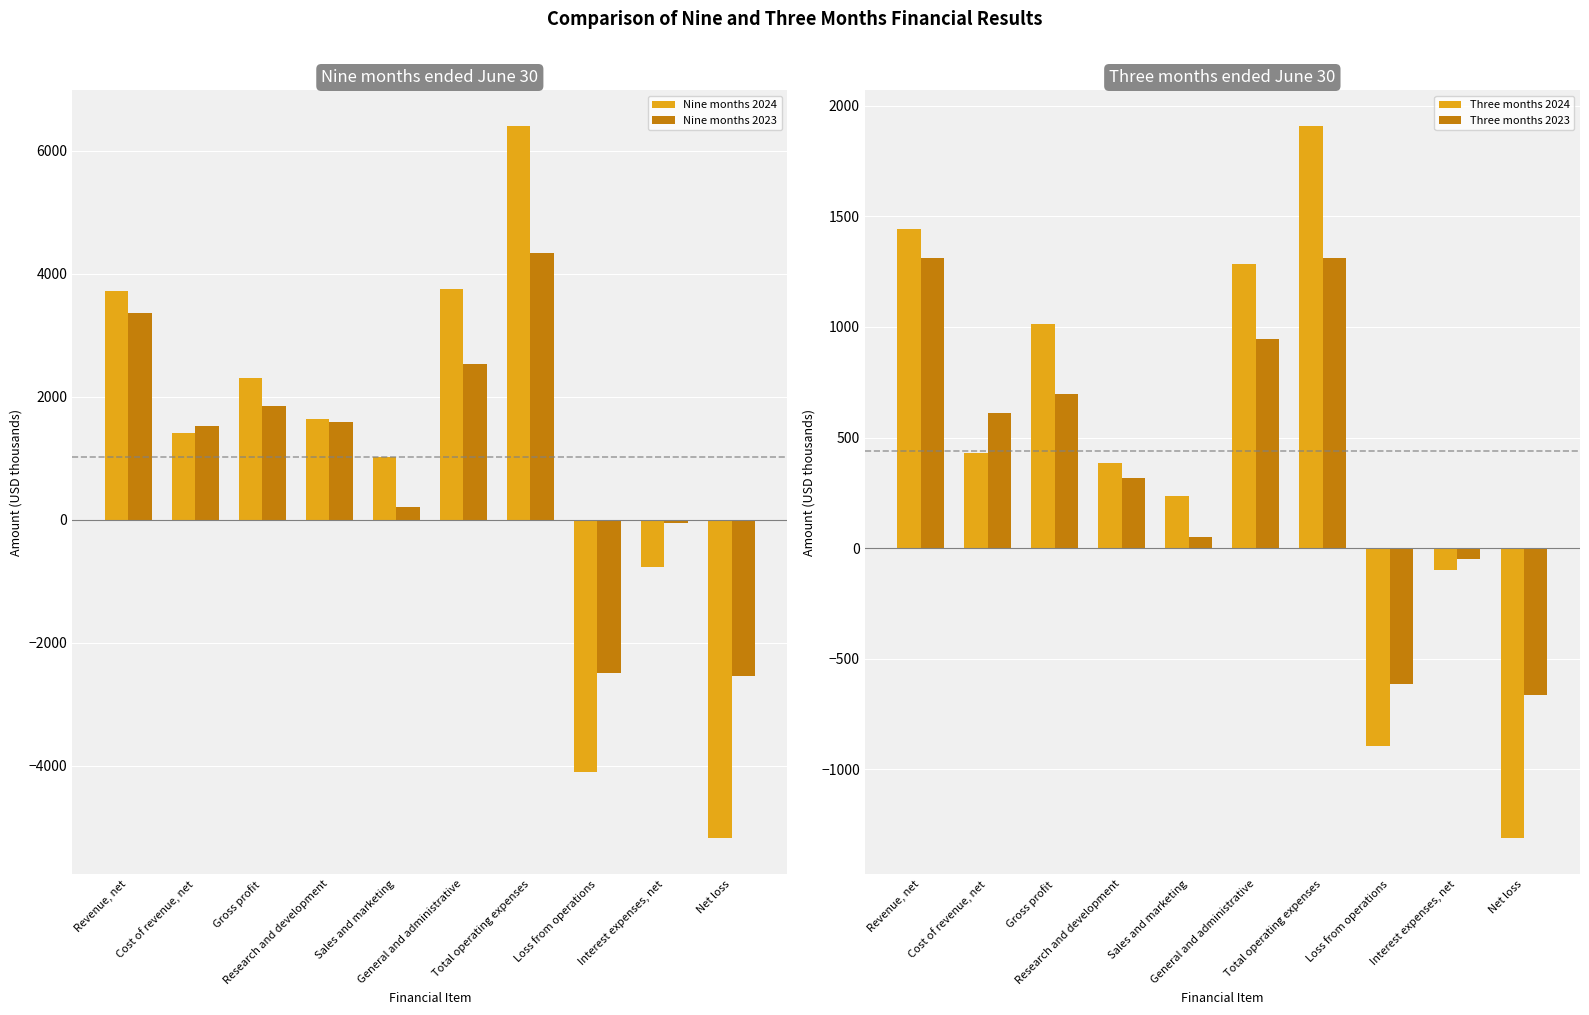

How many bars are there in total?

40